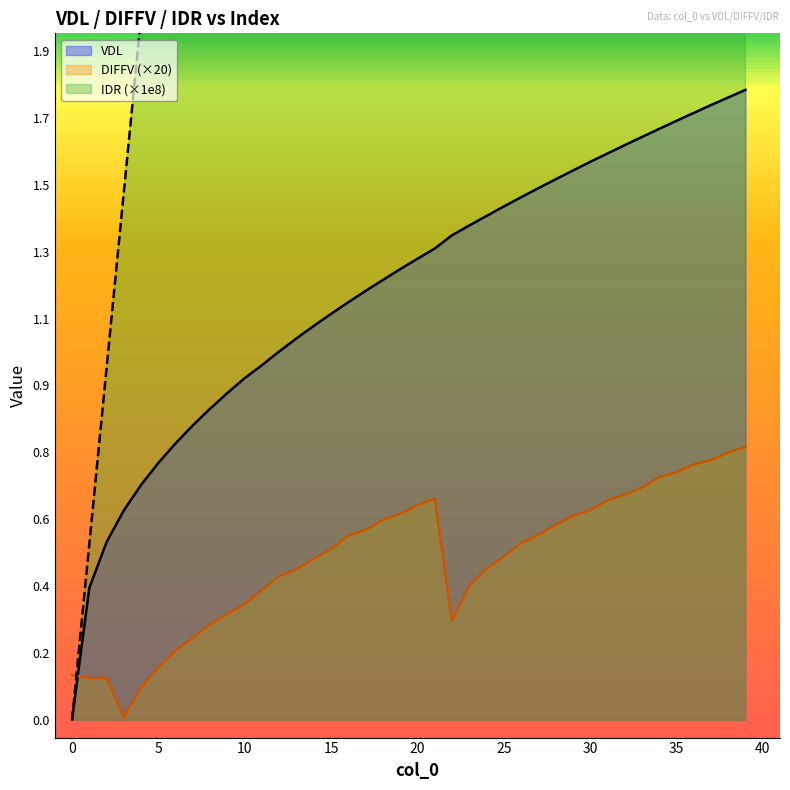

True or false: VDL has more than 1 points higher than both neighbors.

False